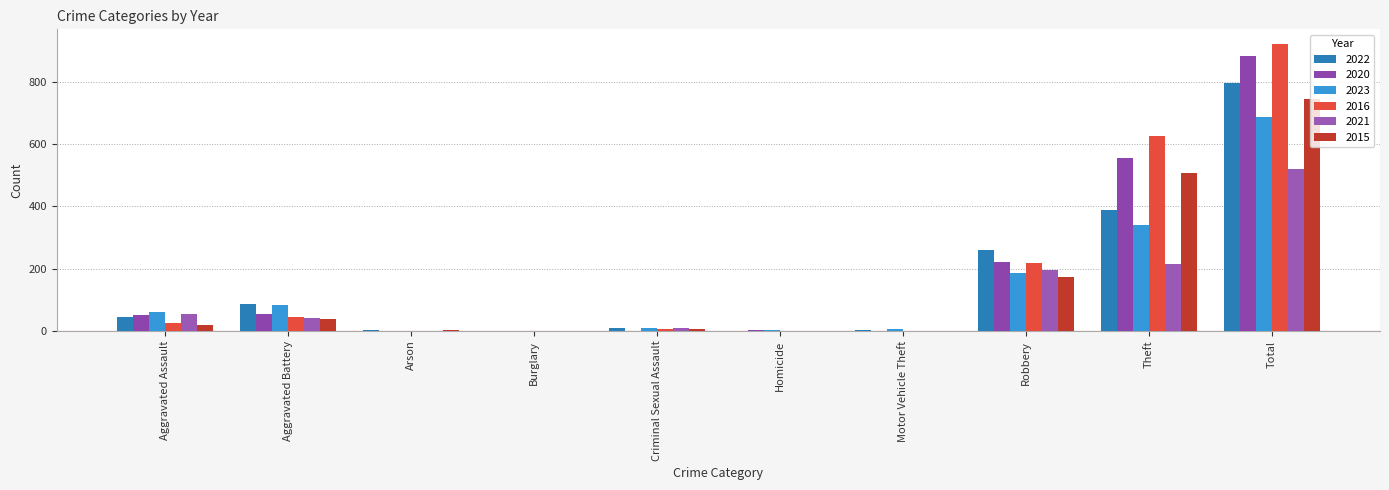

How many data points does each series have?

10